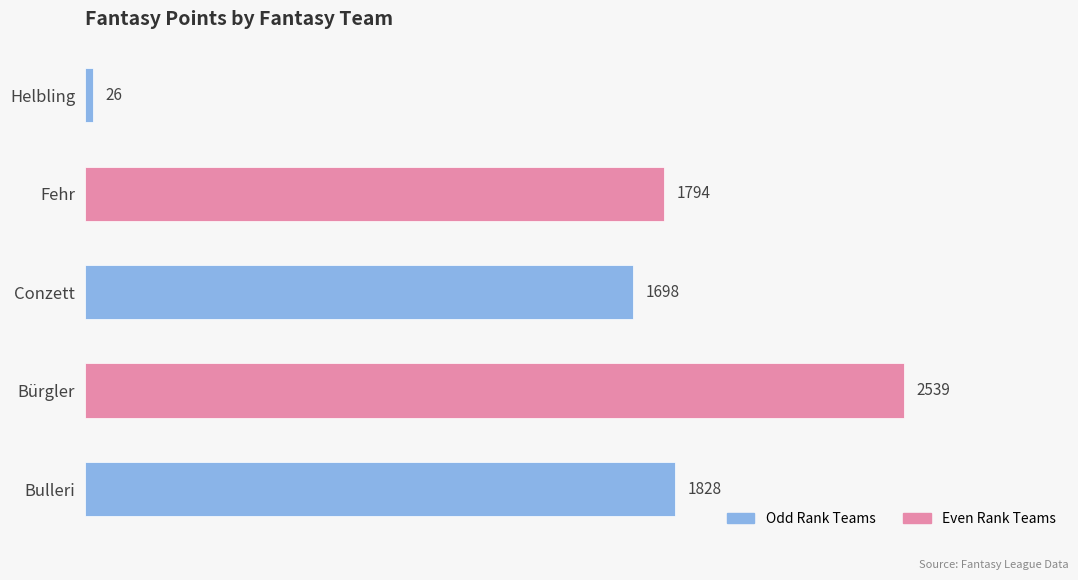

Where is the data nearest to the value 1282?

Conzett